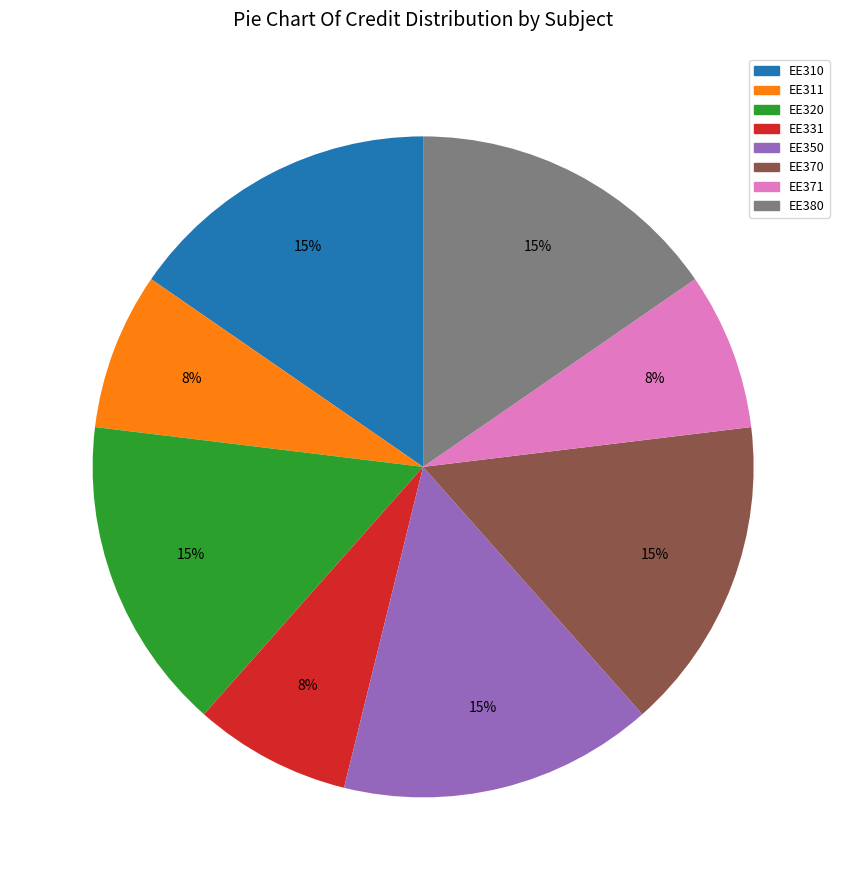

To the nearest percent, what is the combined percentage of EE310 and EE311?

23%